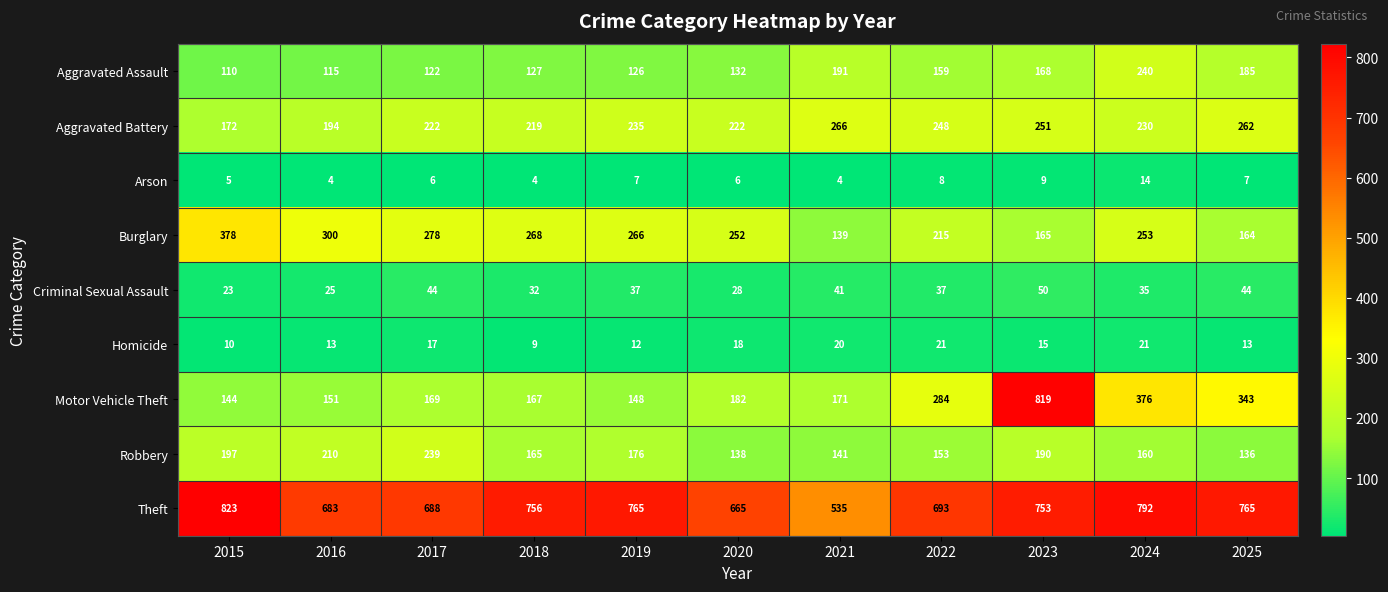

Which series has the widest spread of values?

Motor Vehicle Theft